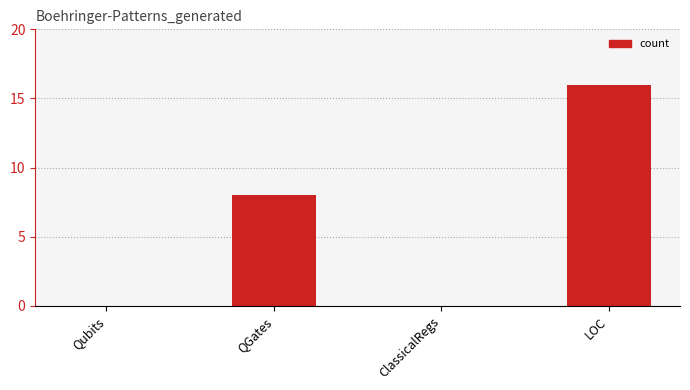

What is the maximum value shown in the chart?

16